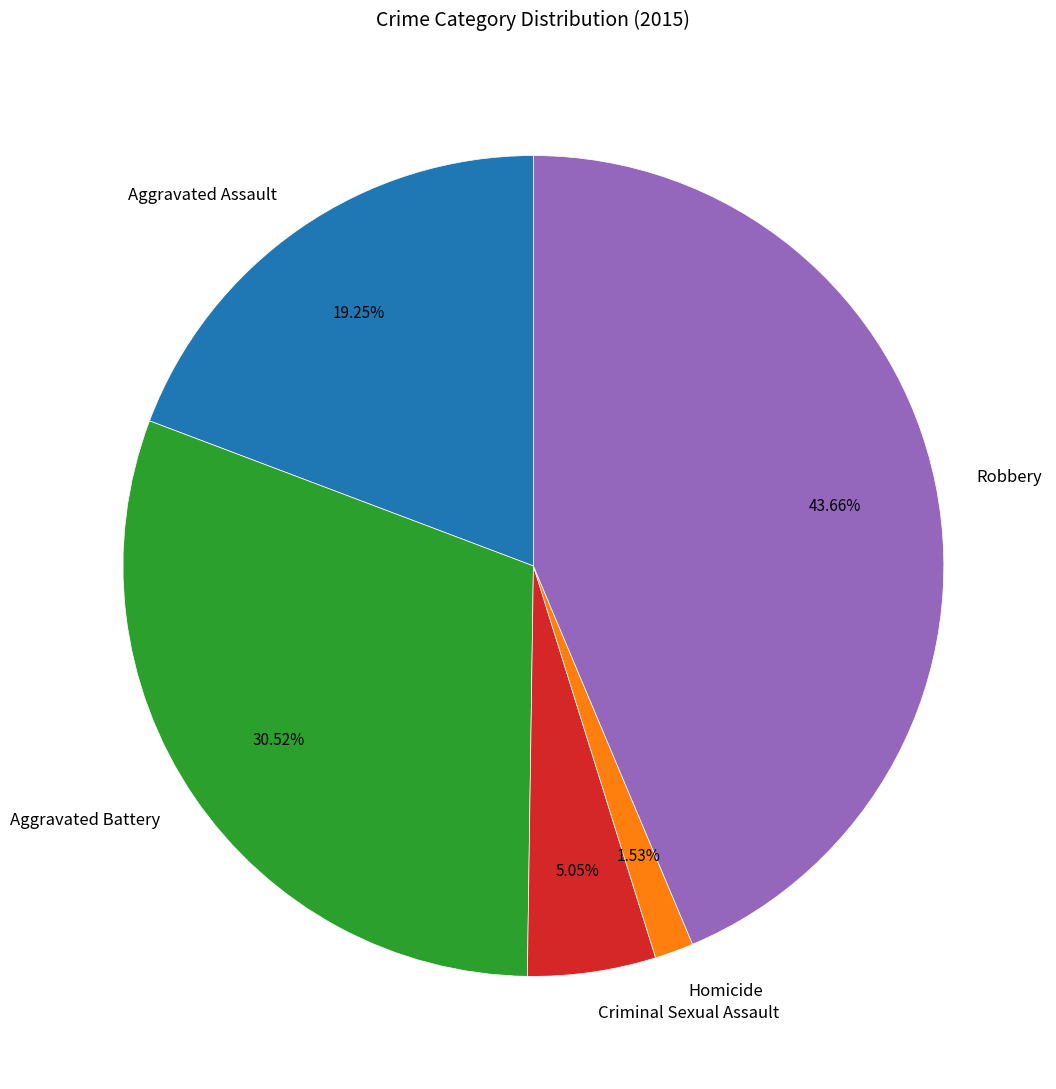

Which slice is the smallest?

Homicide